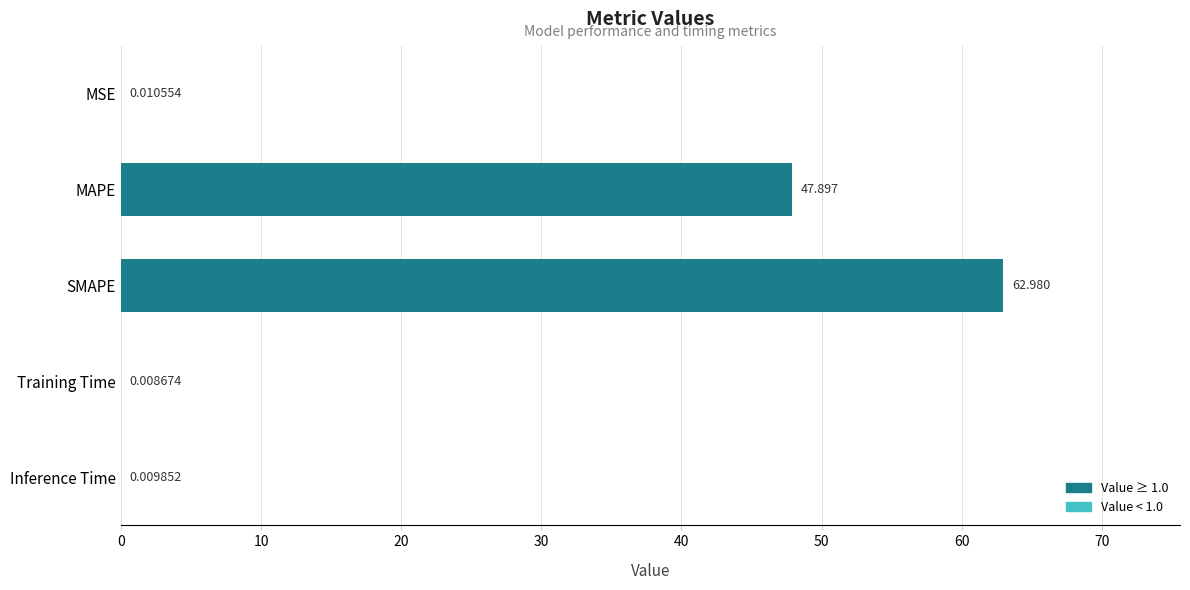

At which label is the value closest to 31?

MAPE